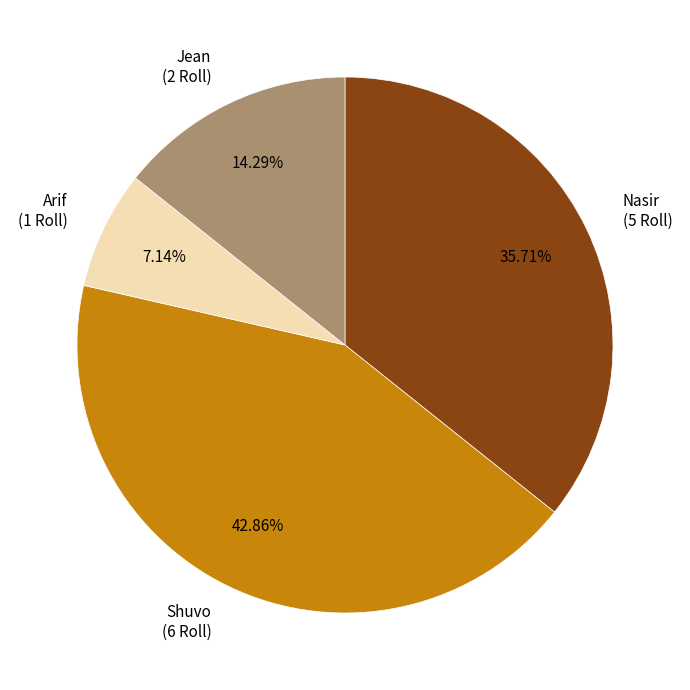

Rank the categories by value from highest to lowest.

Shuvo, Nasir, Jean, Arif